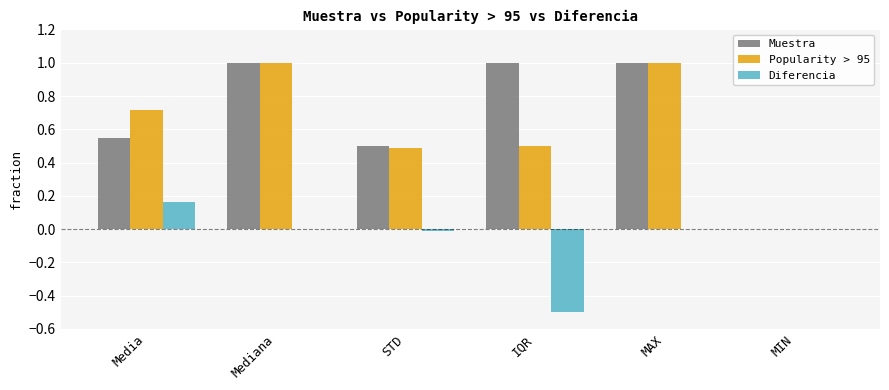

What is the total value across all series at MAX?

2.0